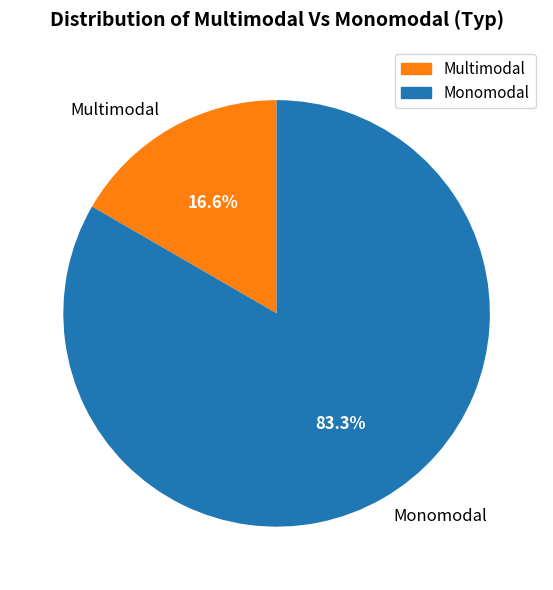

How many slices are in this pie chart?

2